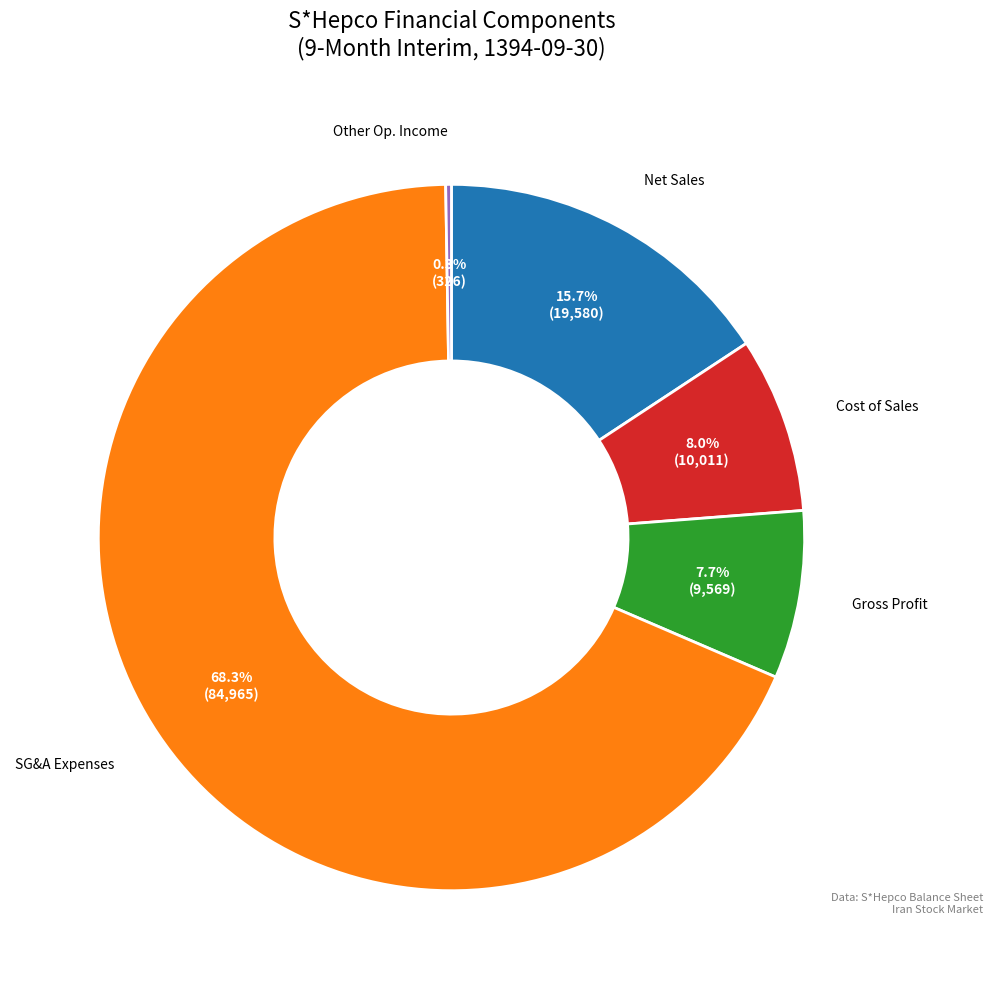

Combined, what portion of the pie is SG&A Expenses and Cost of Sales?

76.3%